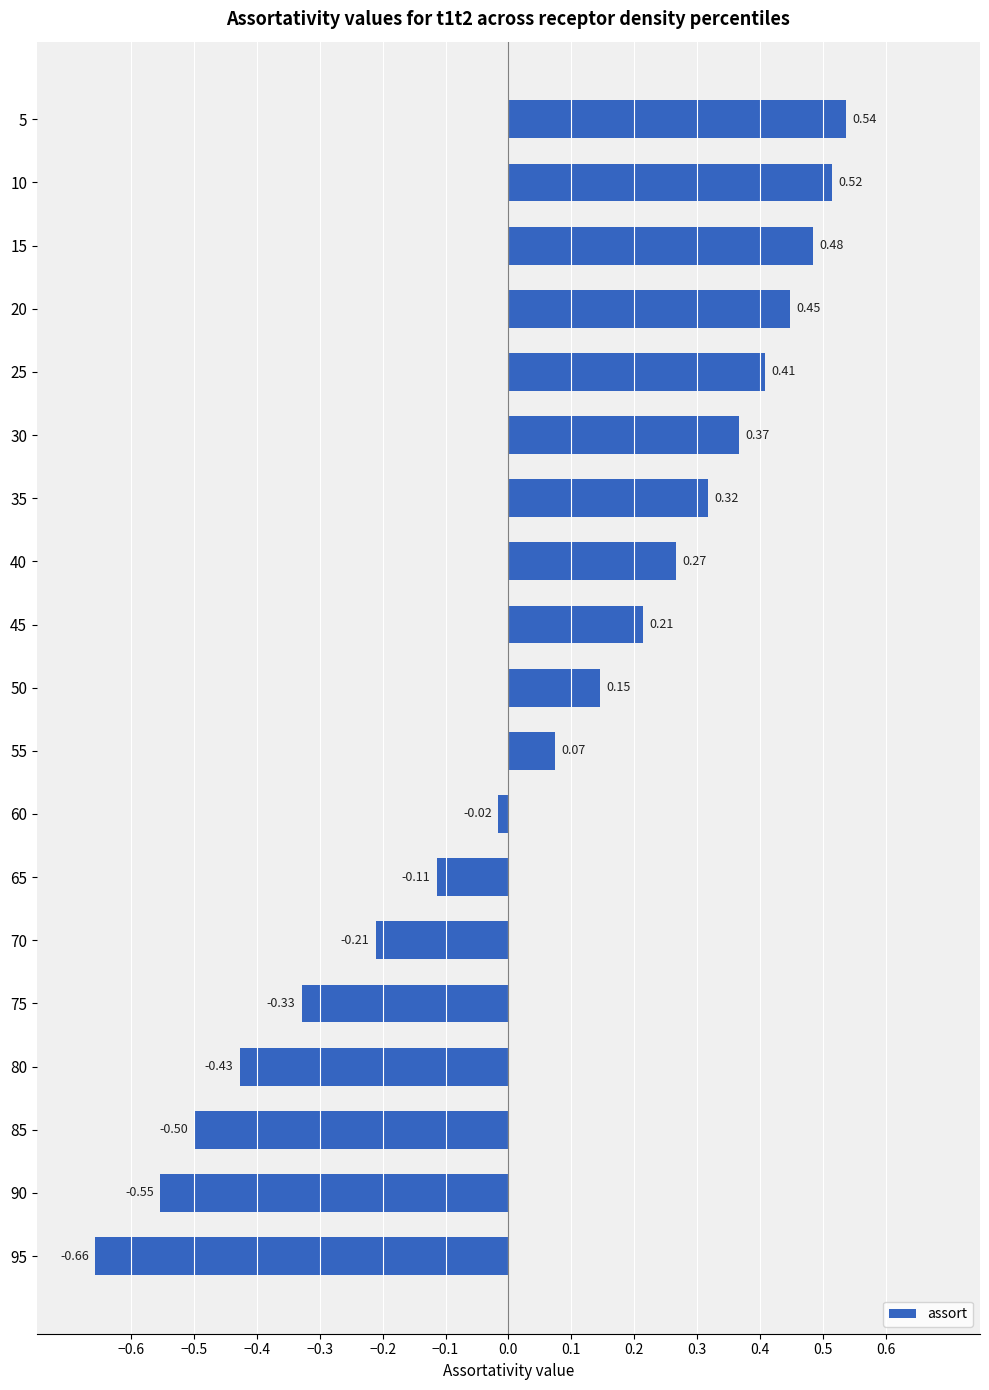

Rank the categories by value from highest to lowest.

5, 10, 15, 20, 25, 30, 35, 40, 45, 50, 55, 60, 65, 70, 75, 80, 85, 90, 95